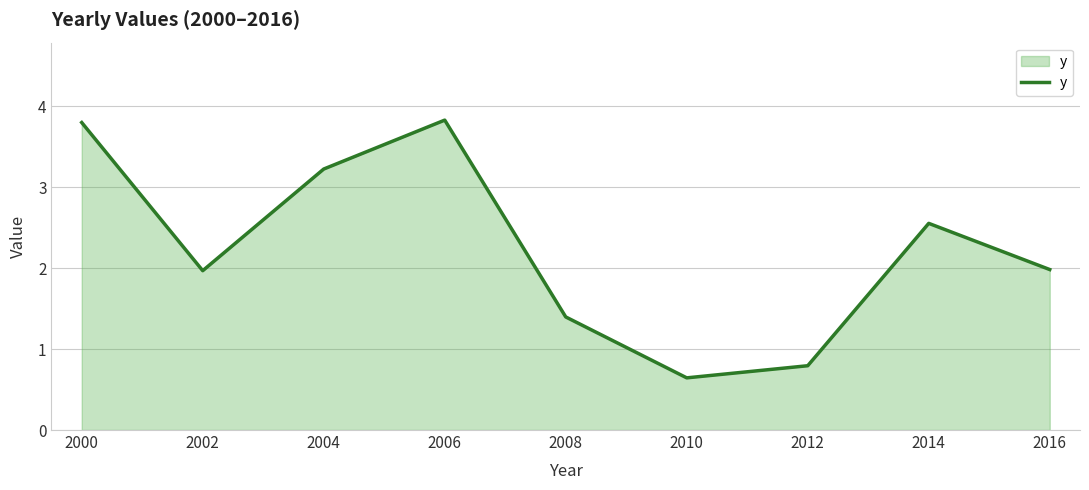

Which has a higher value, 2008 or 2000?

2000